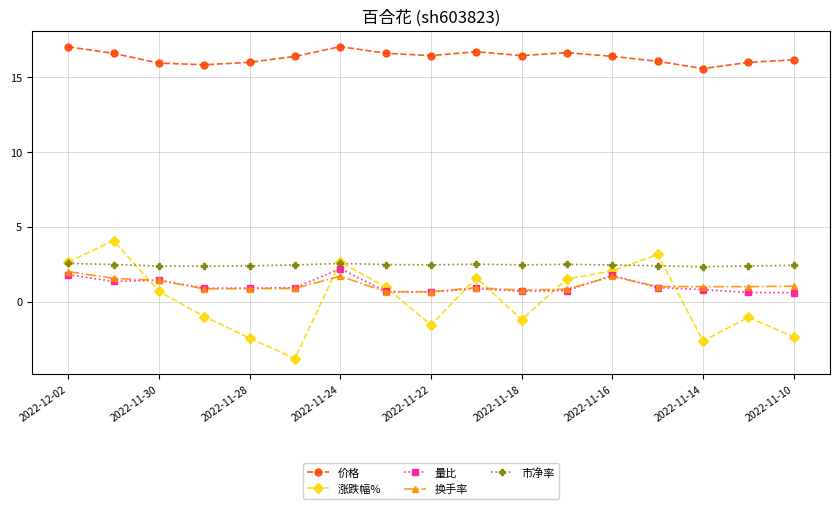

Which series has the widest spread of values?

涨跌幅%